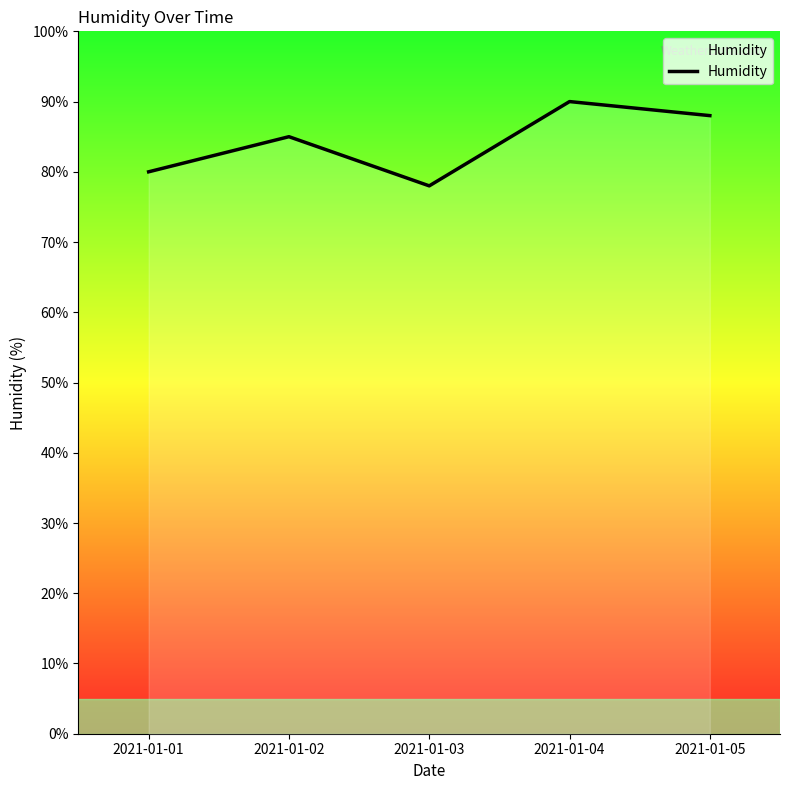

What is the sum of the values at 2021-01-04 and 2021-01-05?

178